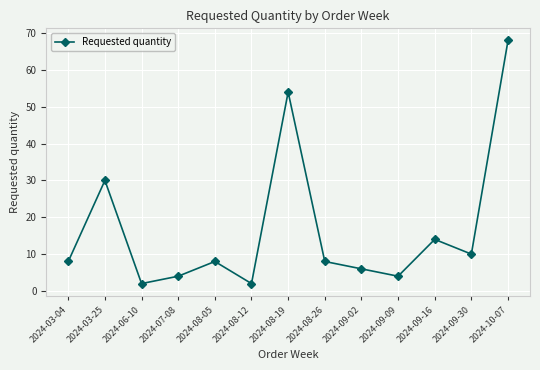

Is it true that the value at 2024-06-10 is 2?

True